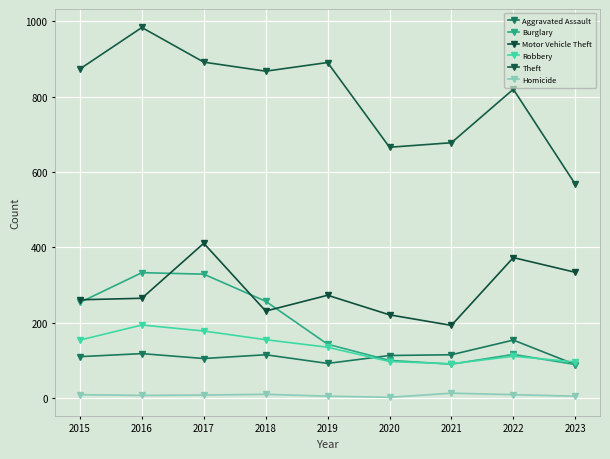

True or false: Aggravated Assault and Motor Vehicle Theft intersect in this chart.

False